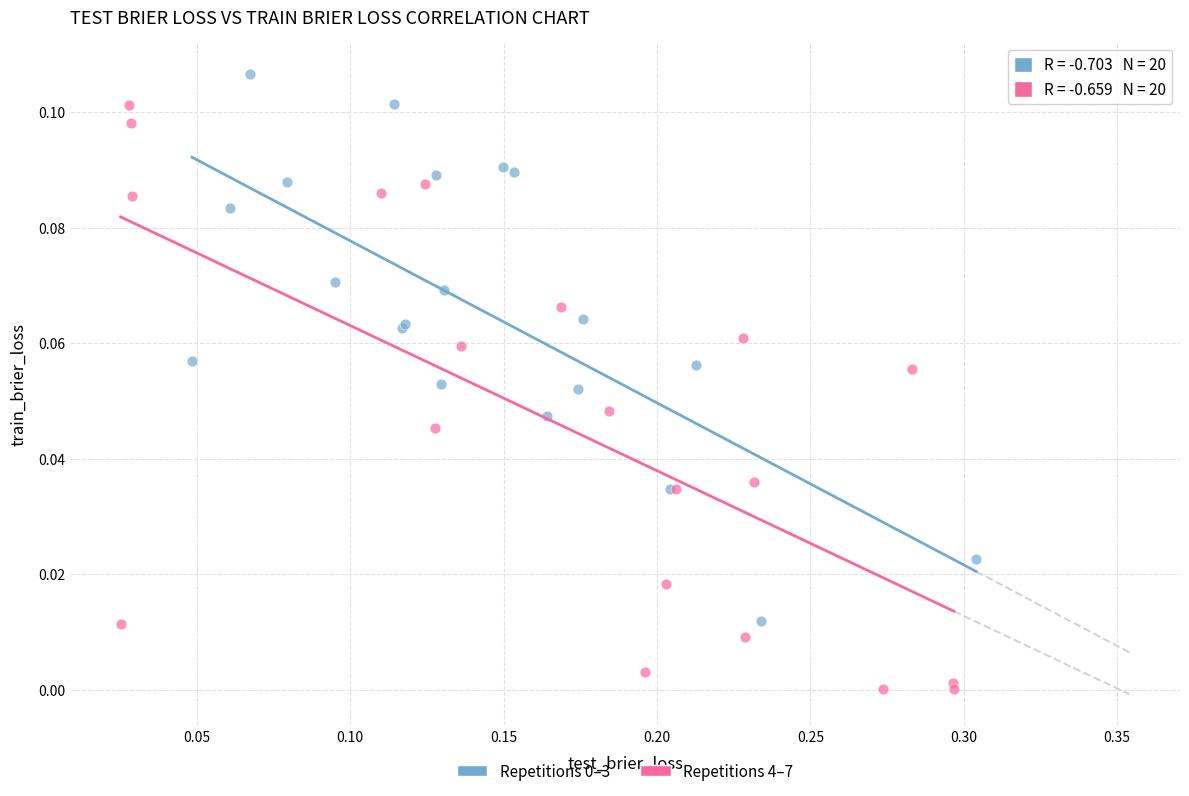

Which series has the largest Y range (max minus min)?

Repetitions 4–7